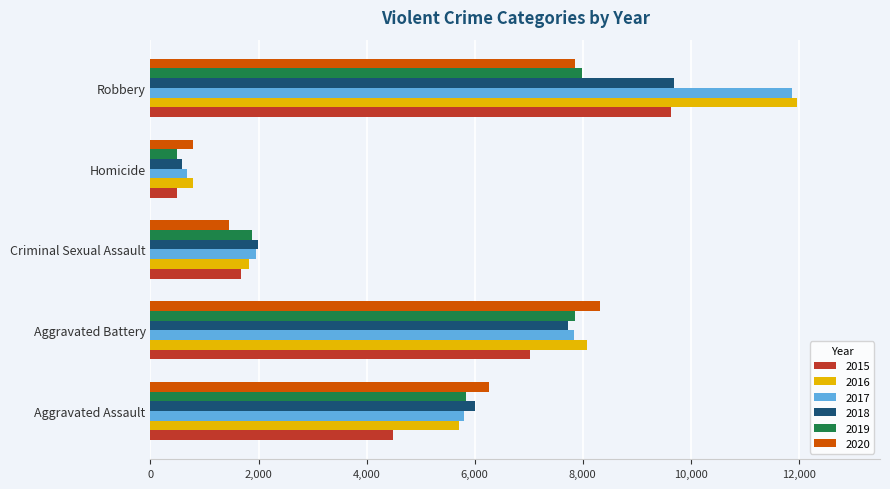

Which category has the lowest value in the 2016 series?

Homicide